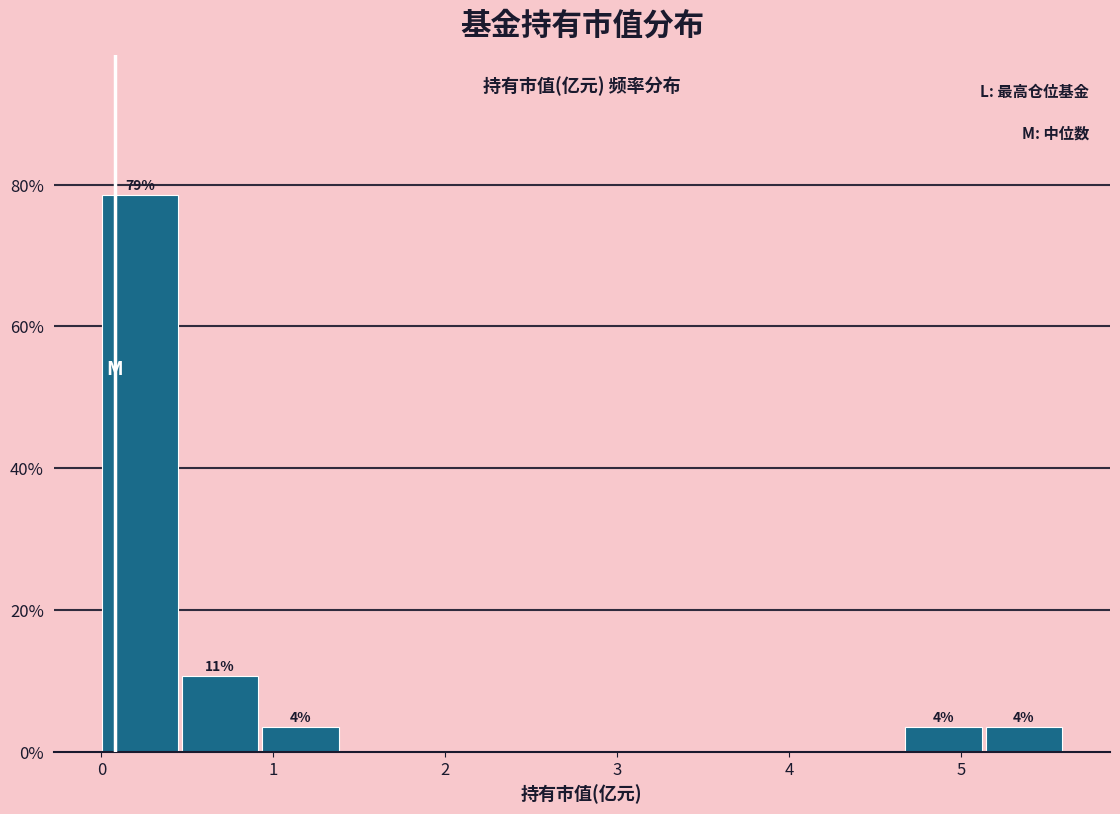

Which range on the x-axis has the tallest bar?

0.0 to 0.5